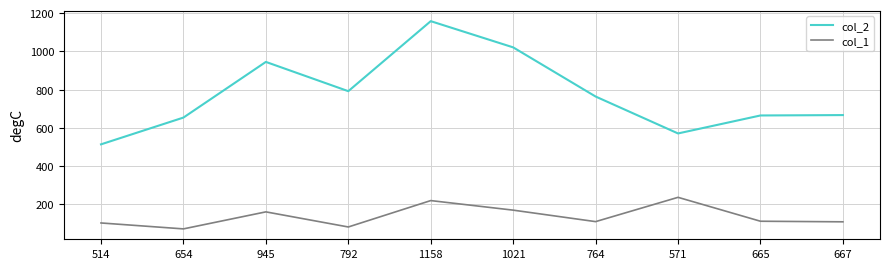

What is the difference between the highest and lowest values at 1021?

851